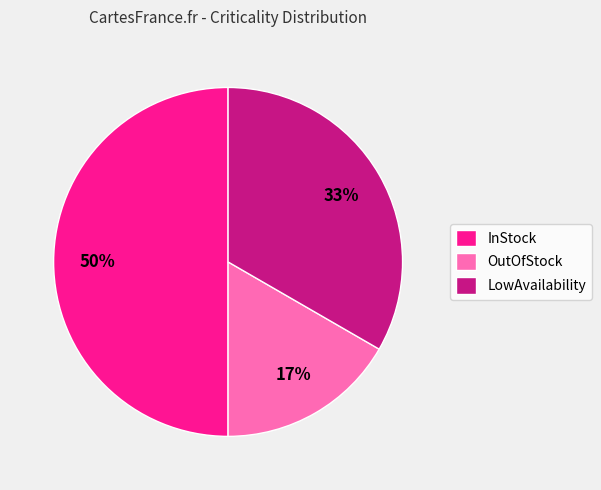

What is the largest slice in the pie chart?

InStock